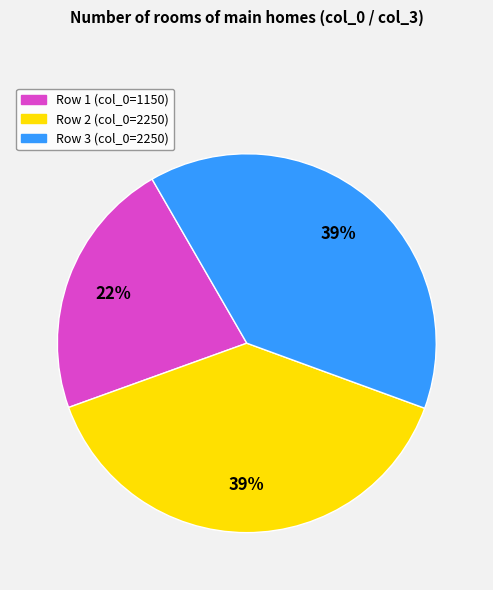

To the nearest percent, what is the difference between the Row 3 (col_0=2250) and Row 1 (col_0=1150) slice percentages?

17%